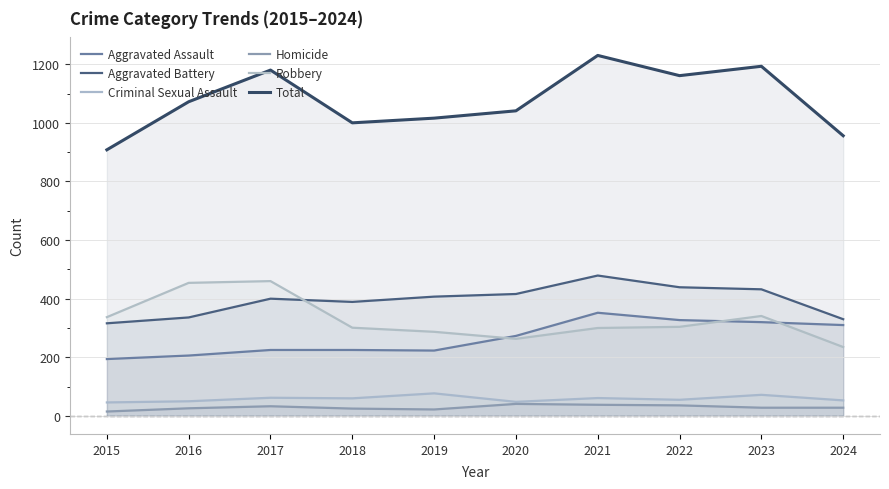

Which series has the largest total across all categories?

Total